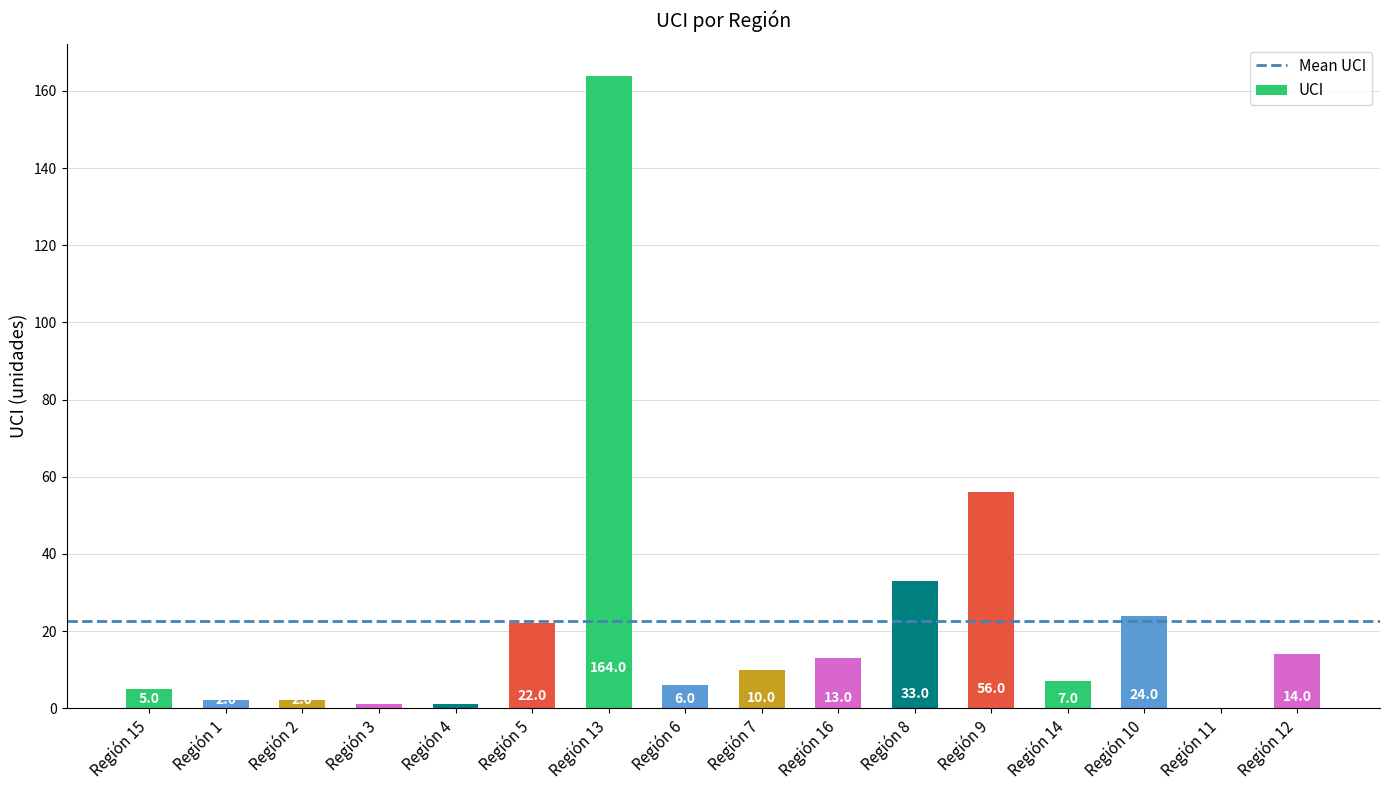

Reading right to left, extract all data points from this chart.

Región 12=14	Región 11=0	Región 10=24	Región 14=7	Región 9=56	Región 8=33	Región 16=13	Región 7=10	Región 6=6	Región 13=164	Región 5=22	Región 4=1	Región 3=1	Región 2=2	Región 1=2	Región 15=5